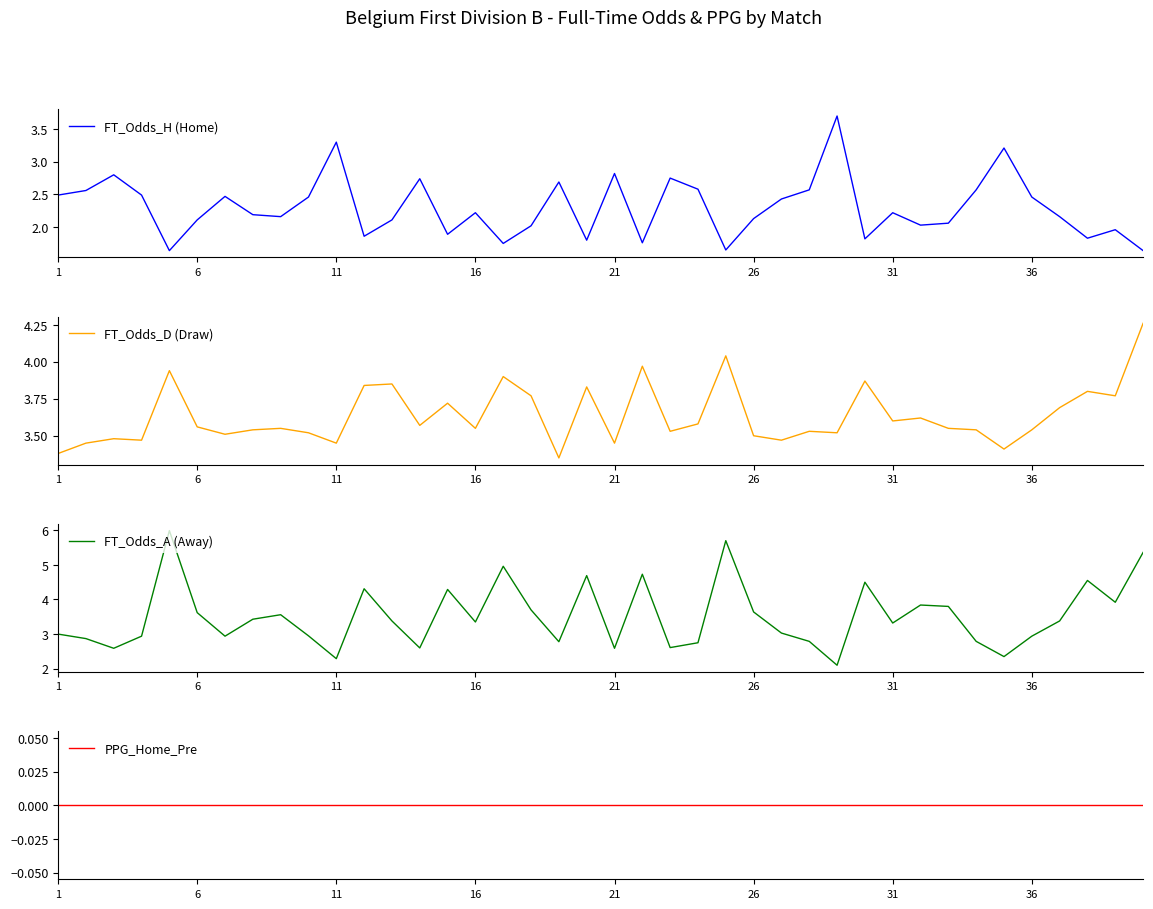

How many series are shown in this chart?

4